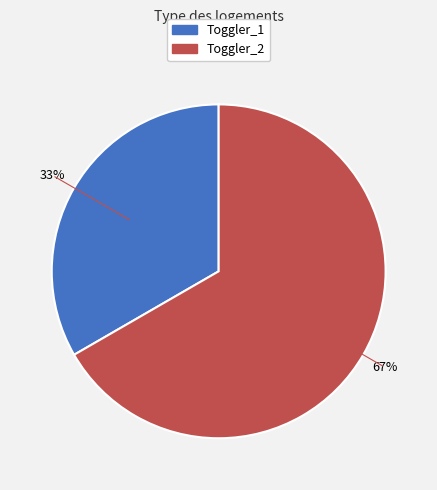

True or false: Toggler_2 accounts for 67% of the total.

True